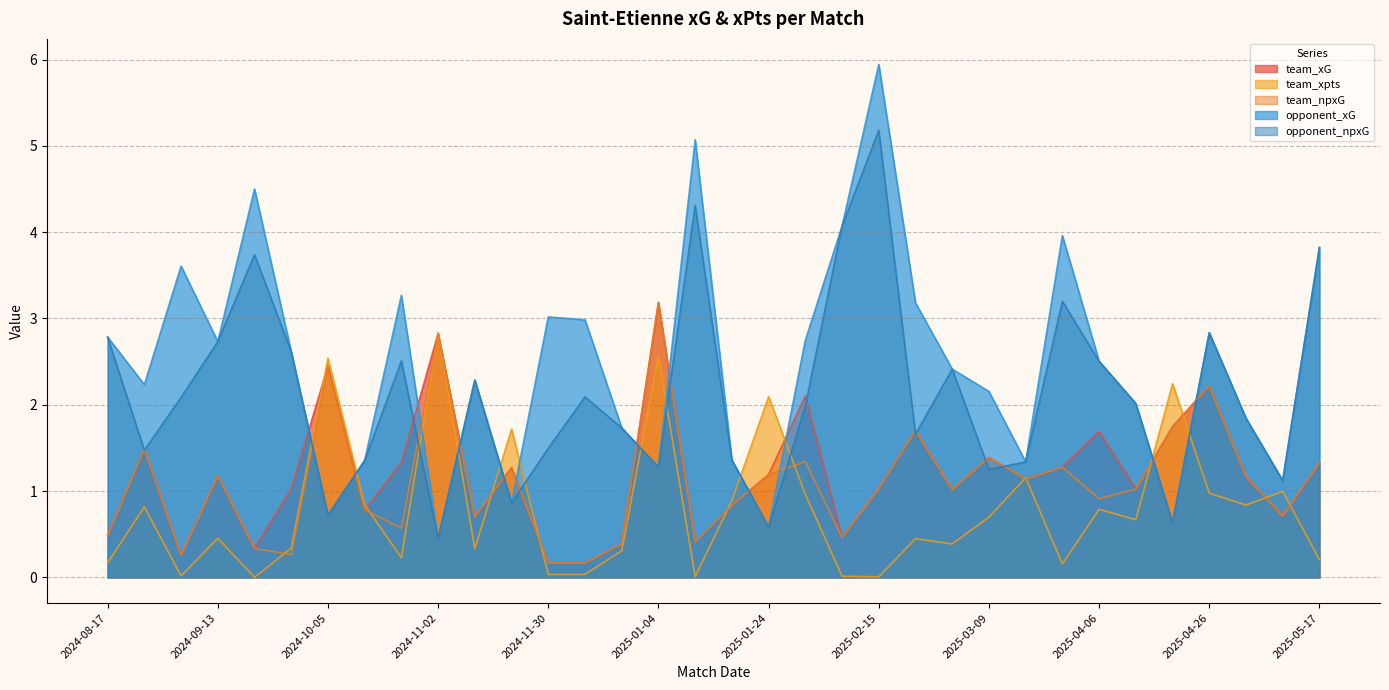

How many lines are shown in the chart?

5